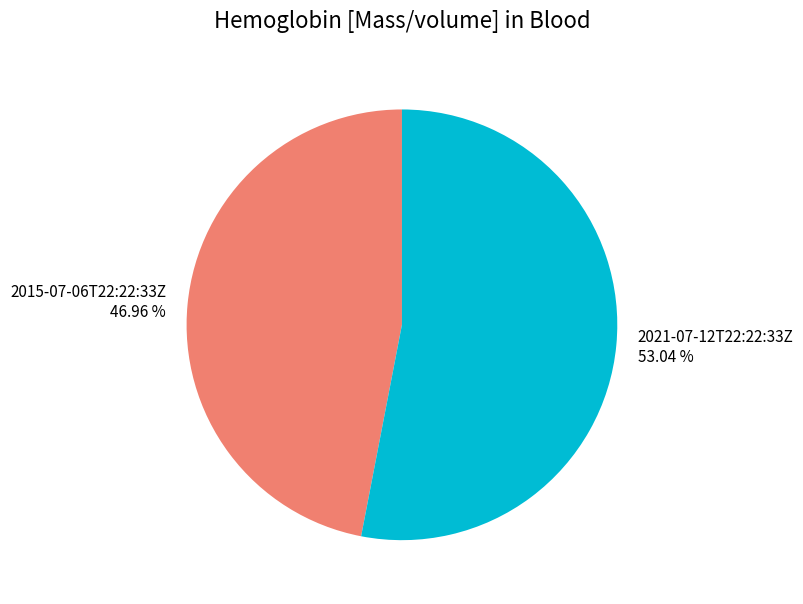

What percentage is the 2015-07-06T22:22:33Z slice, to the nearest percent?

47%